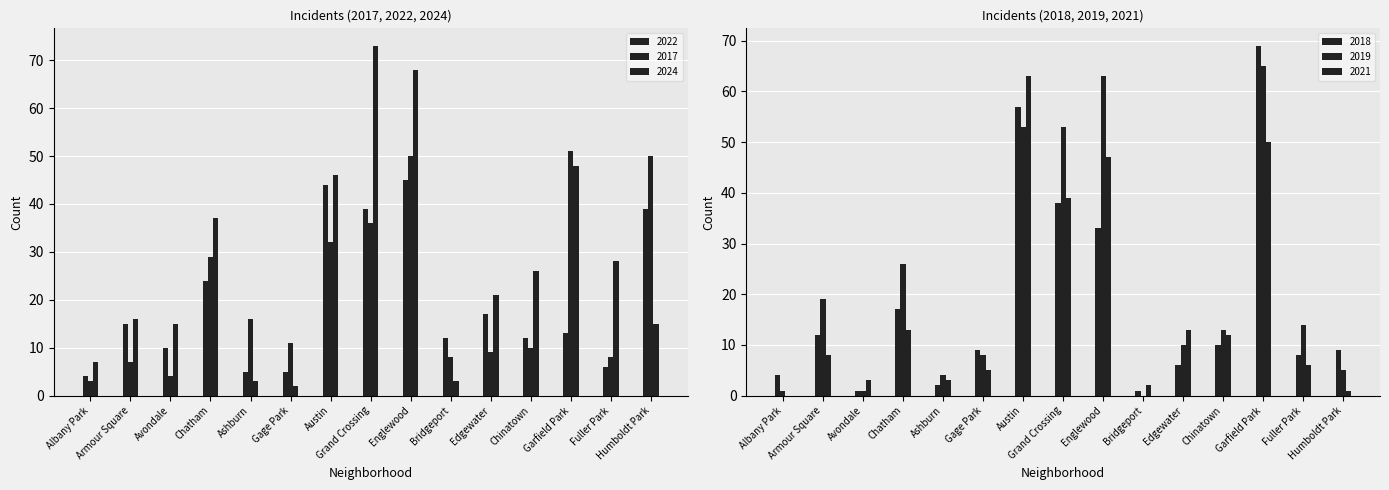

List the labels in order of 2021 value, largest first.

Austin, Garfield Park, Englewood, Grand Crossing, Chatham, Edgewater, Chinatown, Armour Square, Fuller Park, Gage Park, Avondale, Ashburn, Bridgeport, Humboldt Park, Albany Park